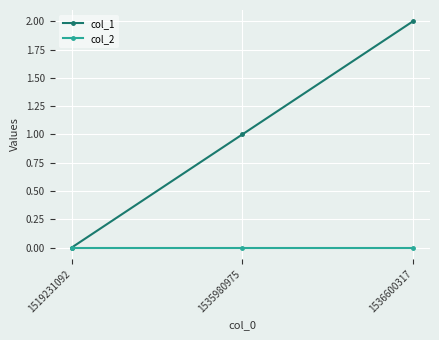

Reading right to left, extract all data points from this chart.

col_1: 2	1	0
col_2: 0	0	0